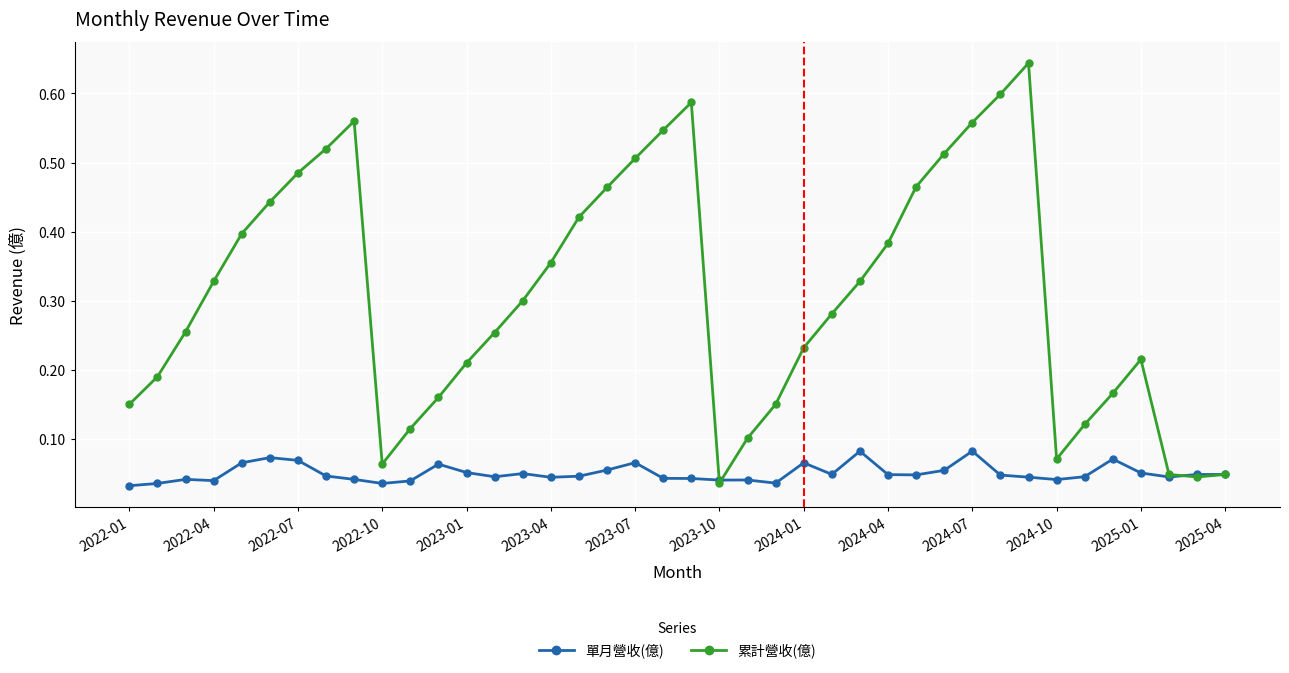

Which series has the largest total across all categories?

累計營收(億)